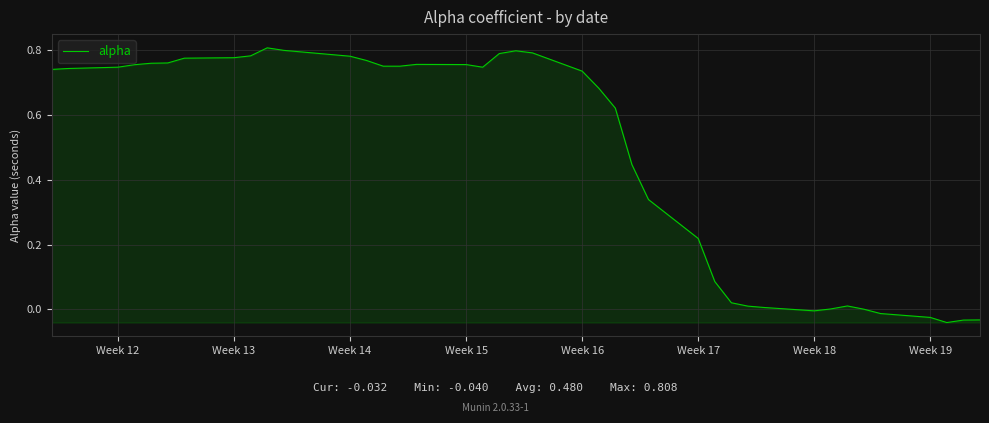

How many lines are shown in the chart?

1